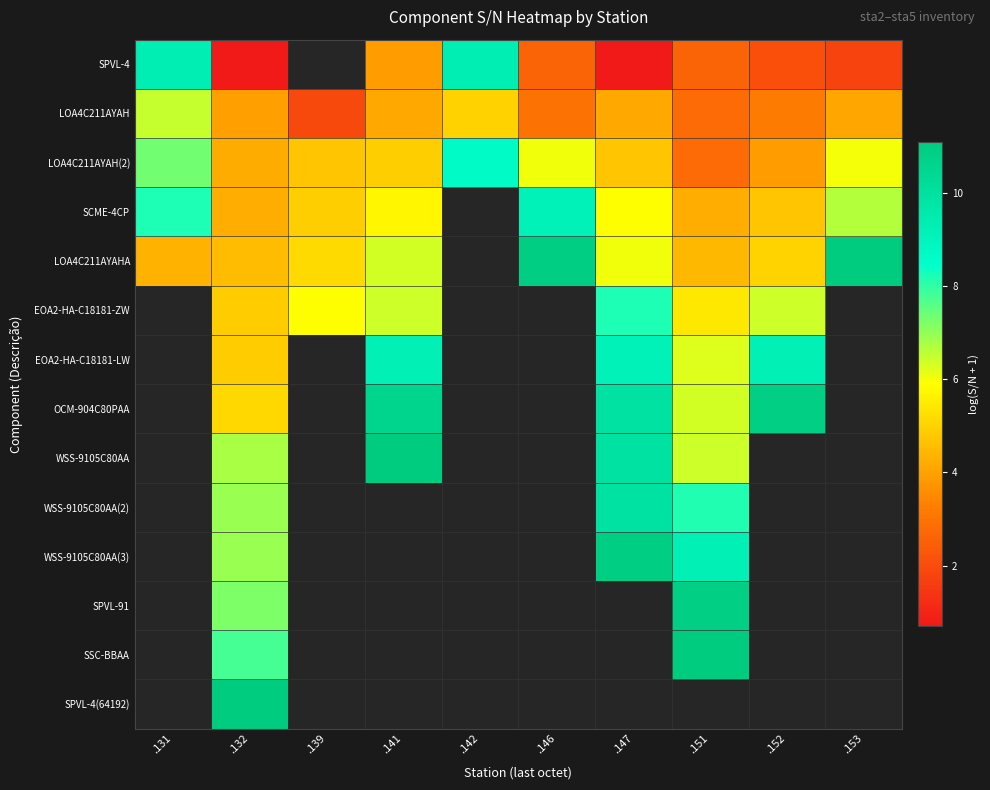

Which series has the widest spread of values?

SPVL-4